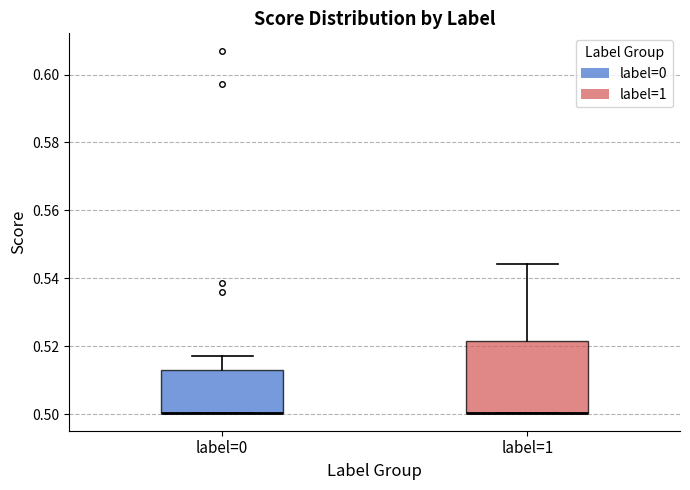

Where is the lower edge of the box for label=0 on the y-axis? The values are not printed on the chart, so give them approximately, as read against the axis.

0.500